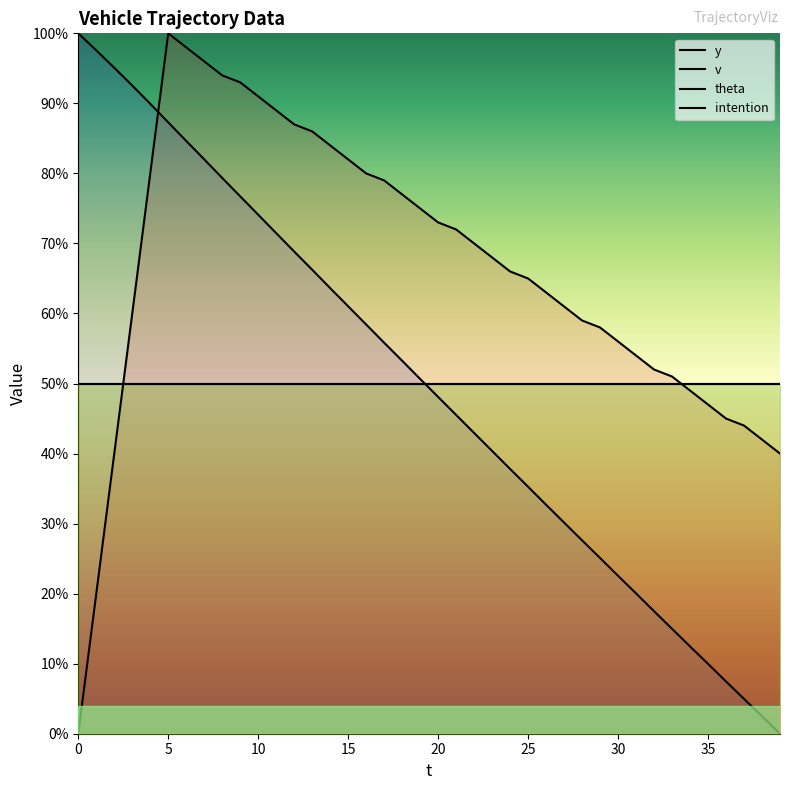

True or false: v and y cross at least once.

True